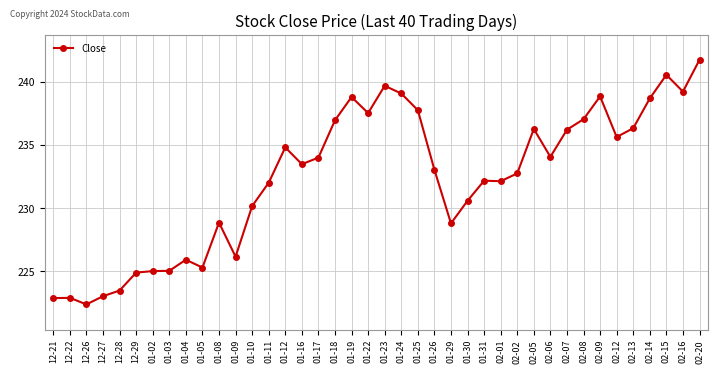

At which label does the data first exceed 233?

01-12